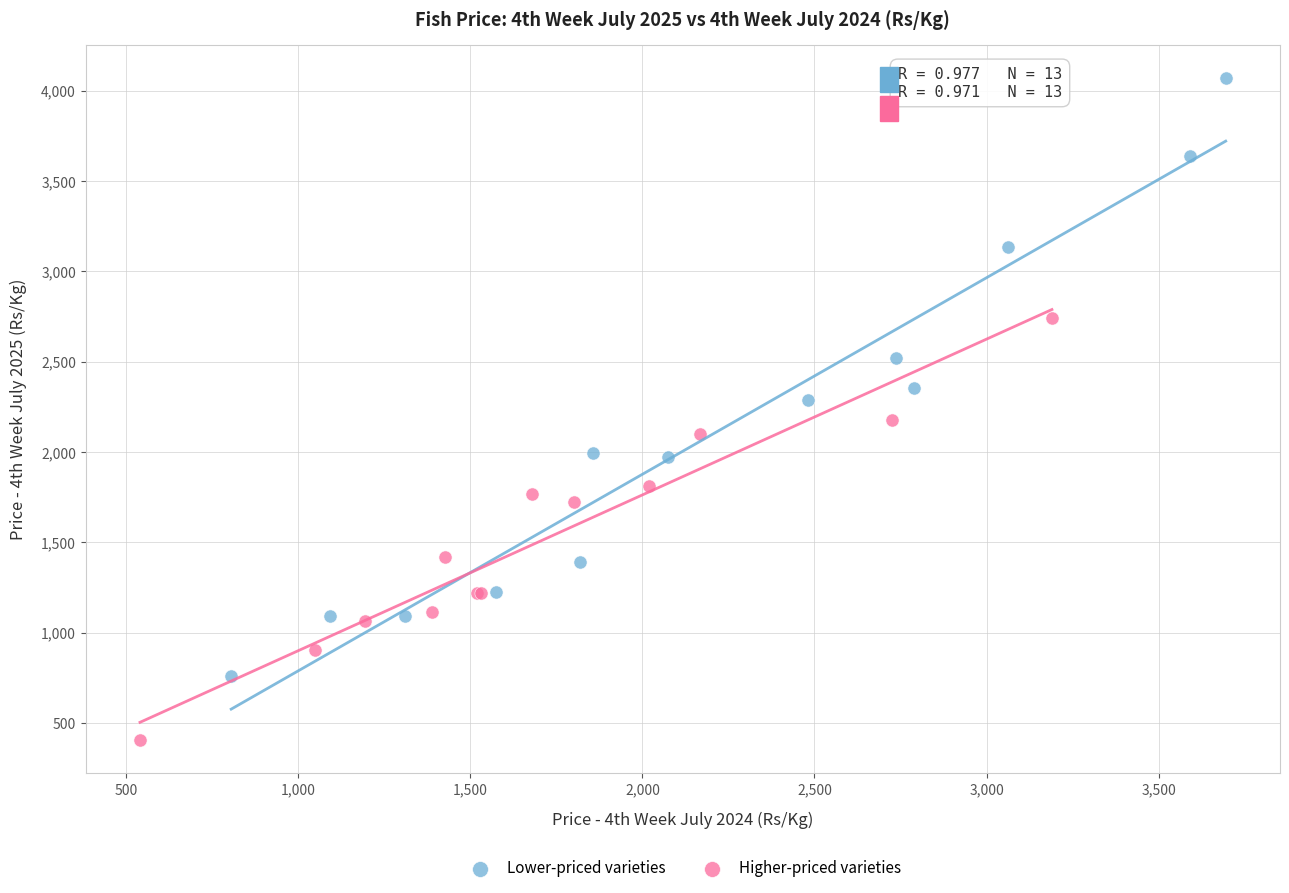

Which series reaches the maximum Y coordinate?

Lower-priced varieties